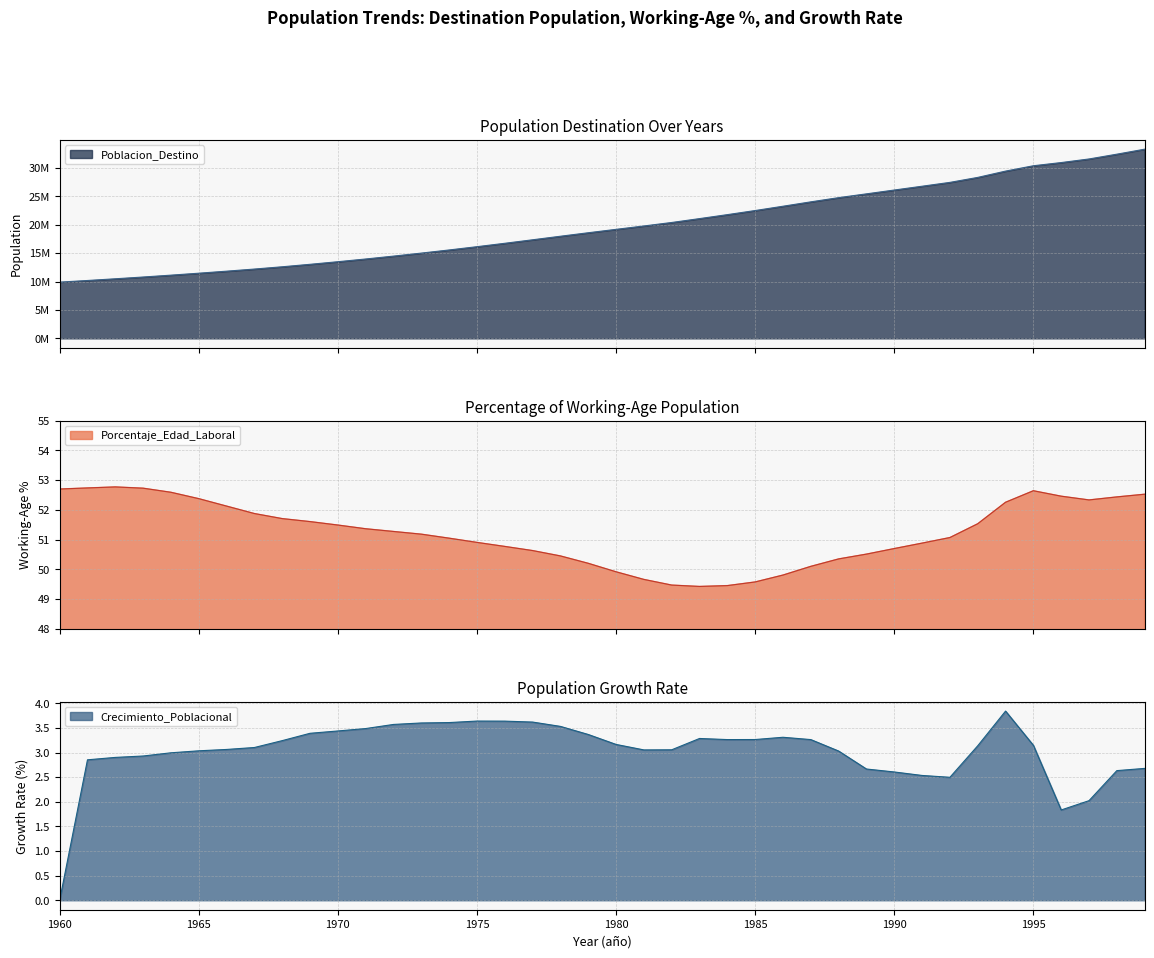

What are all the series names shown in the legend?

Poblacion_Destino, Porcentaje_Edad_Laboral, Crecimiento_Poblacional